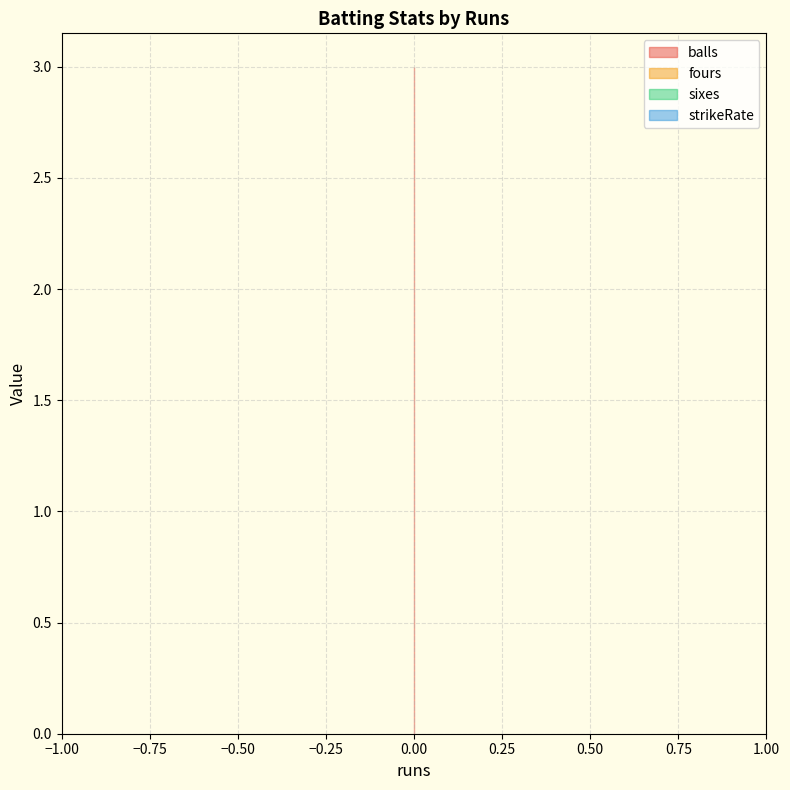

Which series has the widest spread of values?

balls